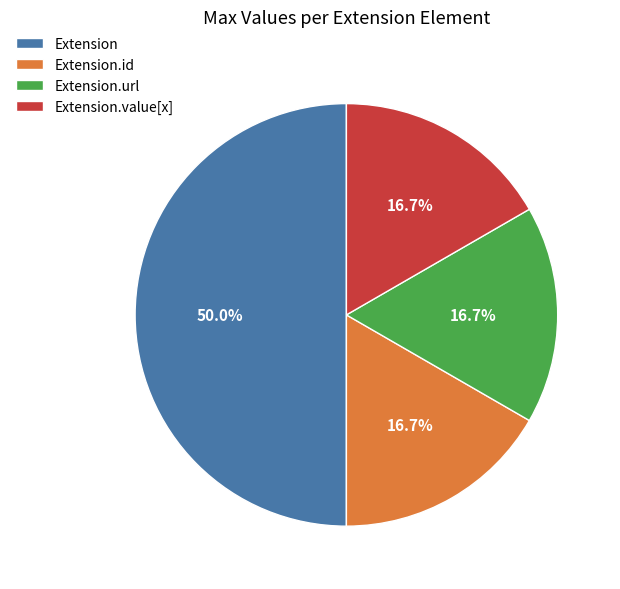

How much of the chart is everything except Extension?

50.0%